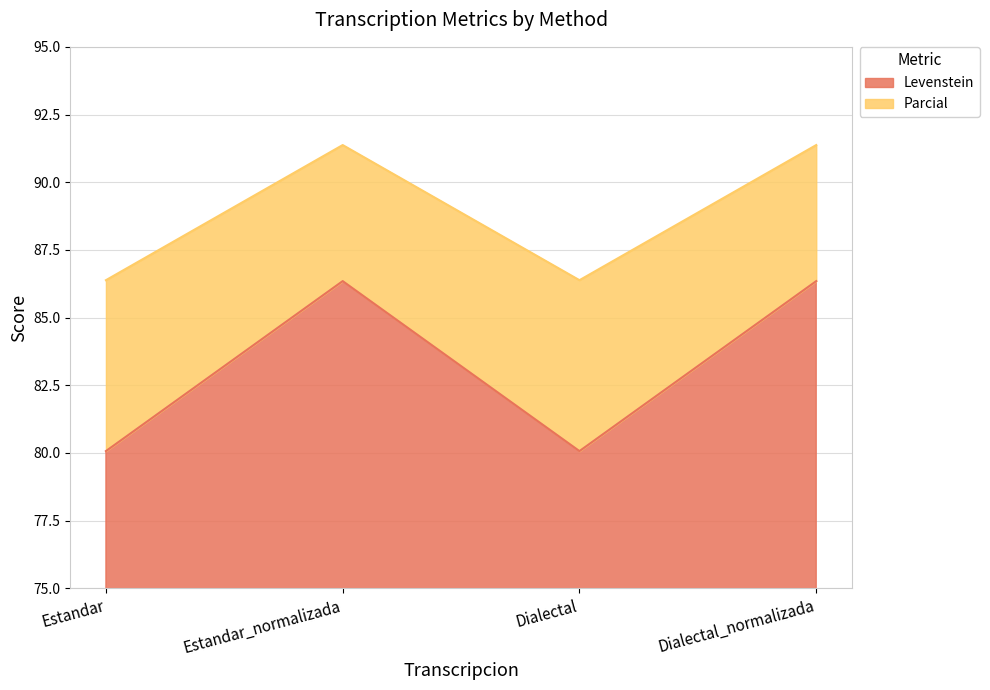

At which category does Parcial reach its first local valley?

Dialectal